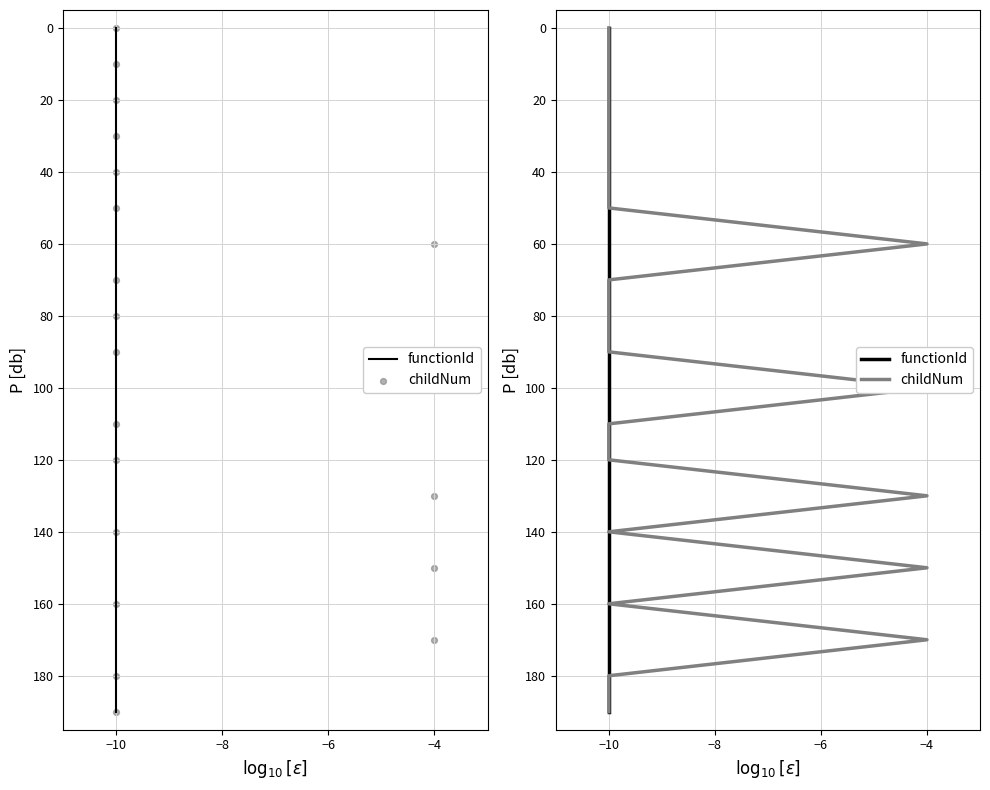

Is the value of childNum at 12 greater than the value of functionId at 10?

Yes